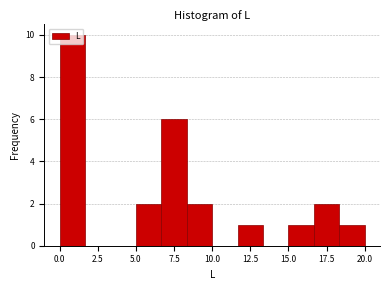

Read against the x-axis, roughly where is the centre of the tallest bar?

1.0